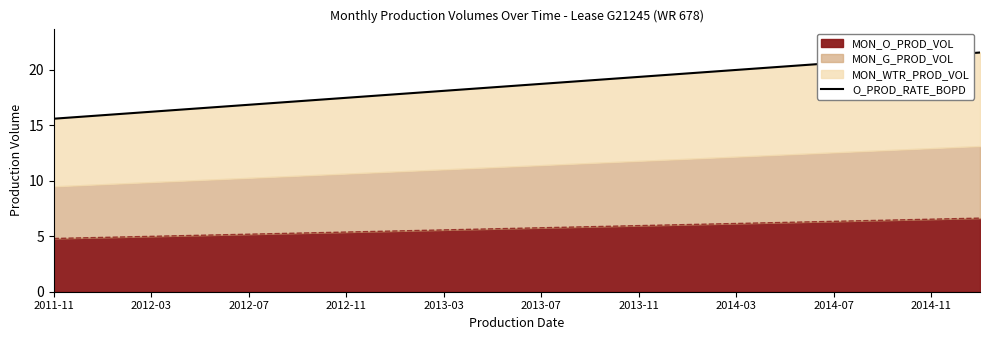

Is it true that MON_O_PROD_VOL equals 5.6 at 2013-03?

True